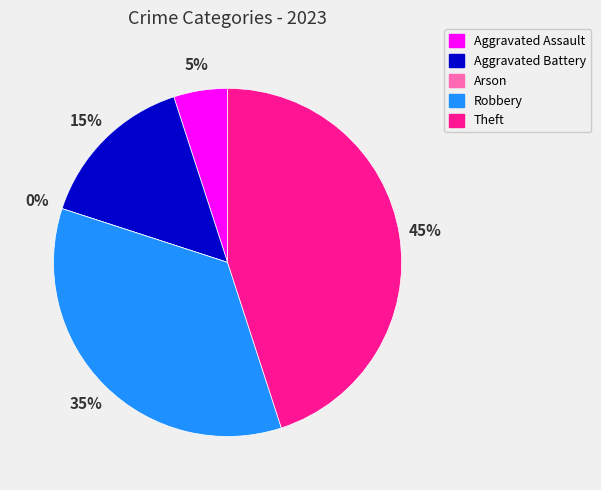

How many slices are in this pie chart?

5